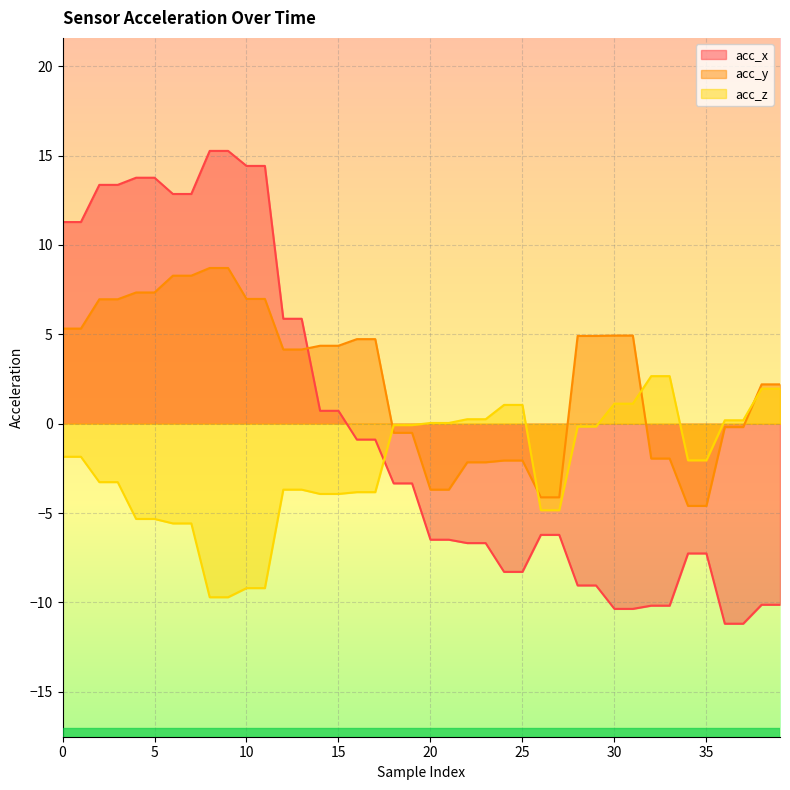

What is the sum of the acc_z values at 19 and 26?

-4.9